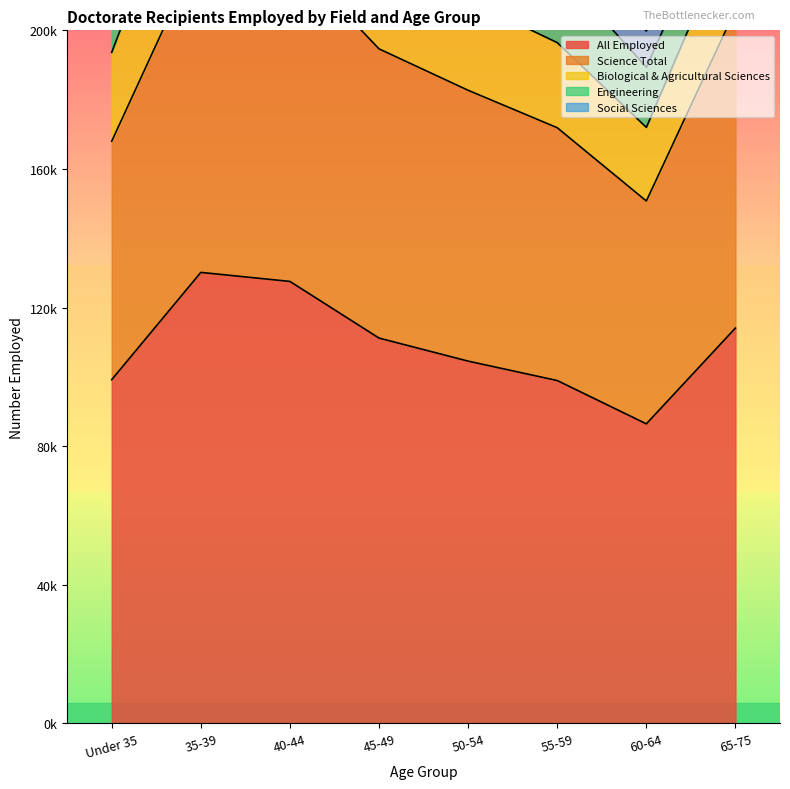

Is it true that Science Total equals 19713 at 60-64?

False